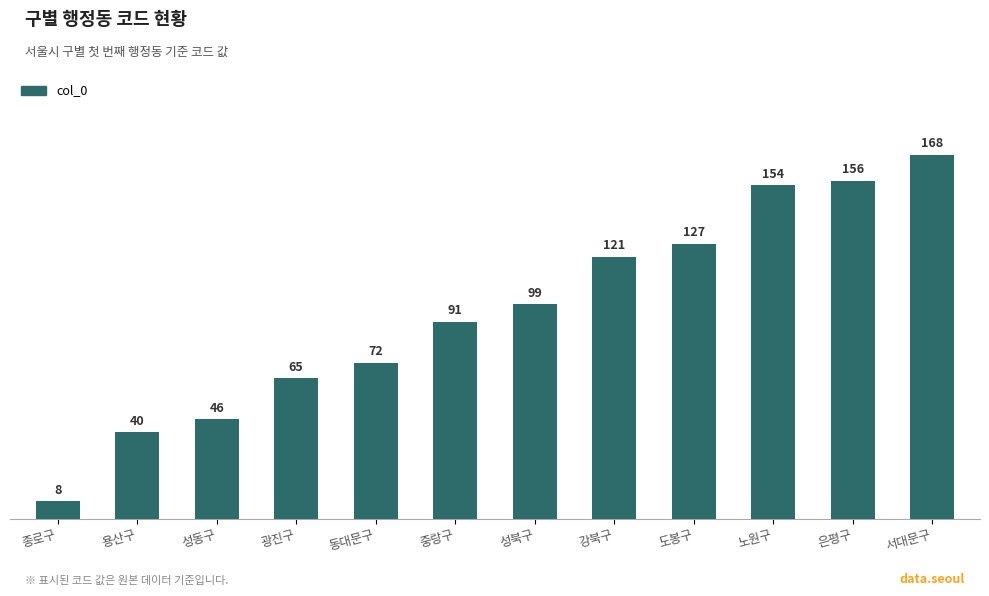

Reading left to right, transcribe all the data shown in this chart.

8	40	46	65	72	91	99	121	127	154	156	168